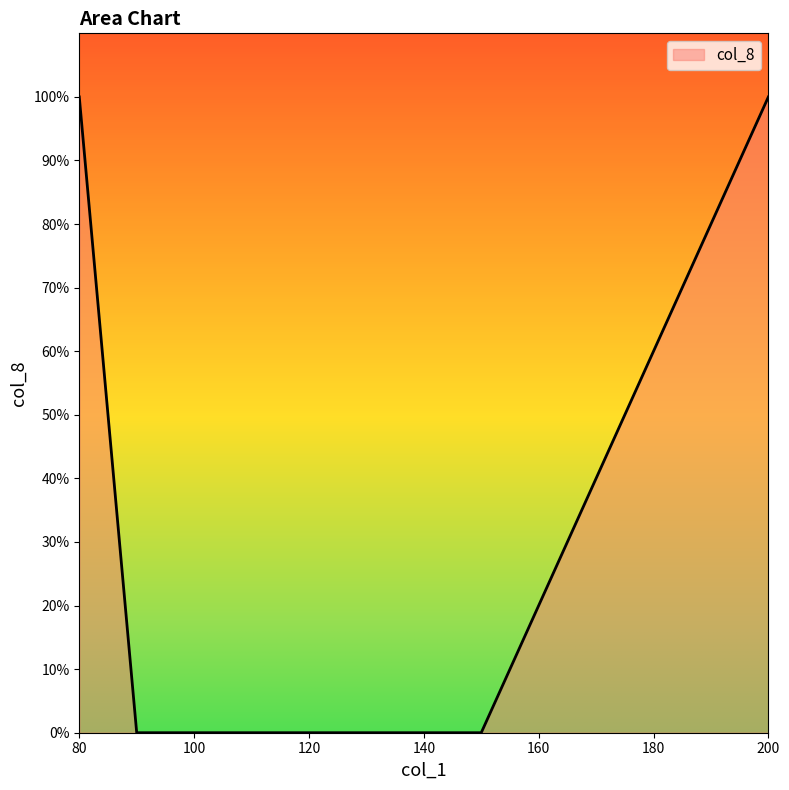

Does the chart display data point markers on the line(s)?

No